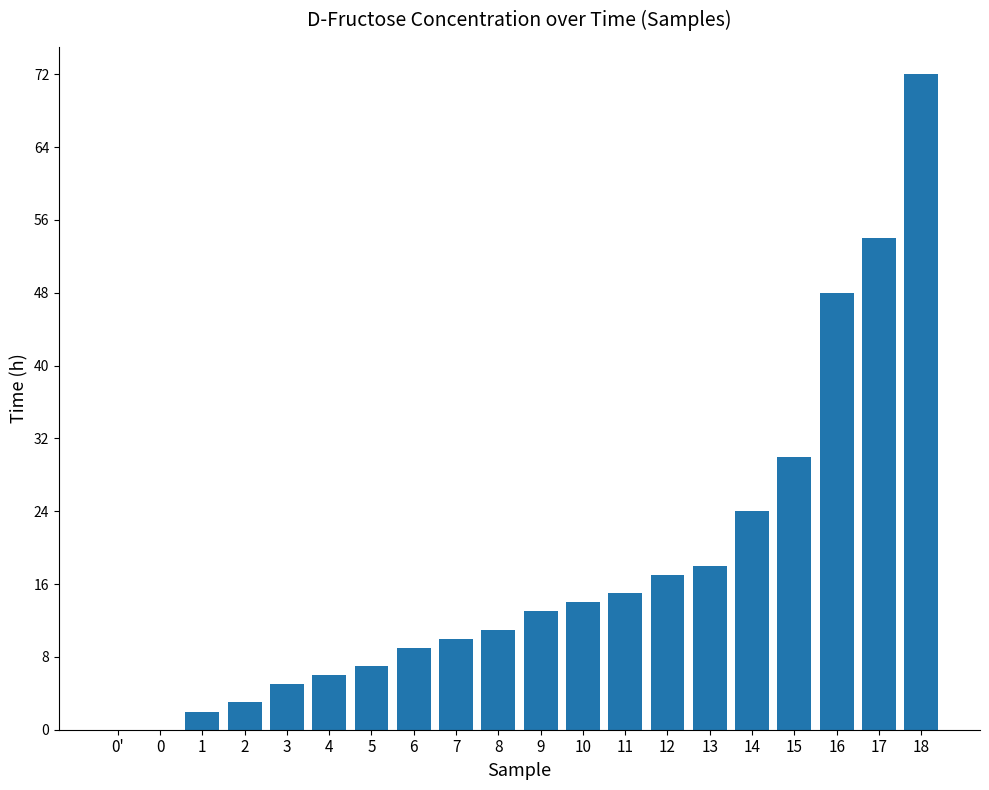

What is the change in value from 5 to 8?

+4